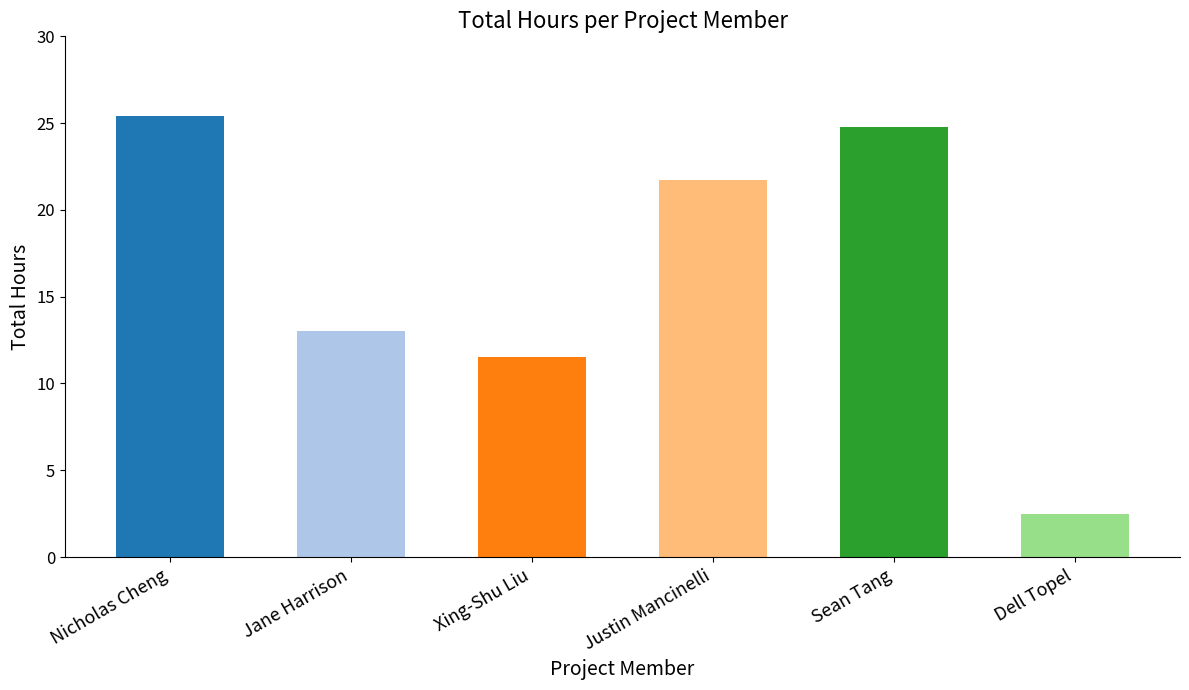

What is the change in value from Nicholas Cheng to Dell Topel?

-22.9